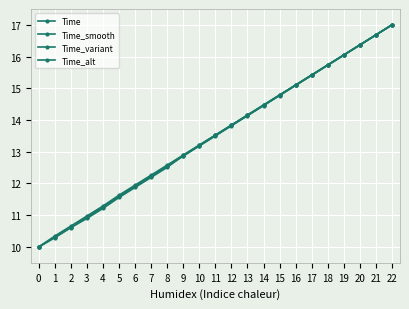

True or false: Time_alt has more than 2 points higher than both neighbors.

False